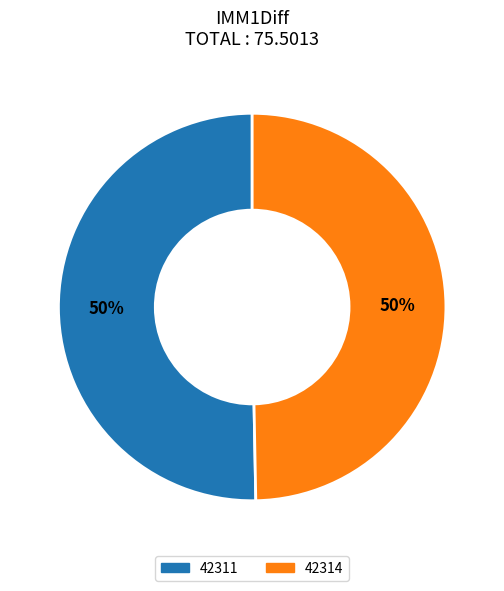

To the nearest percent, what percentage of the pie is 42314?

50%